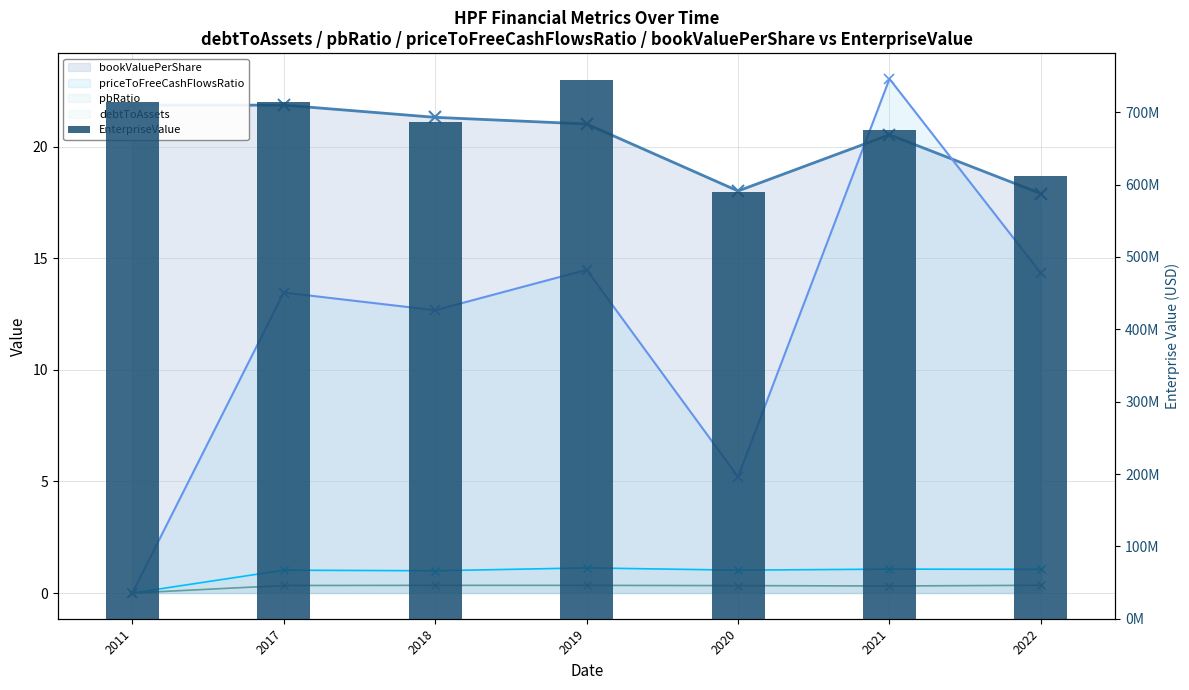

Does the chart contain stacked bars?

No